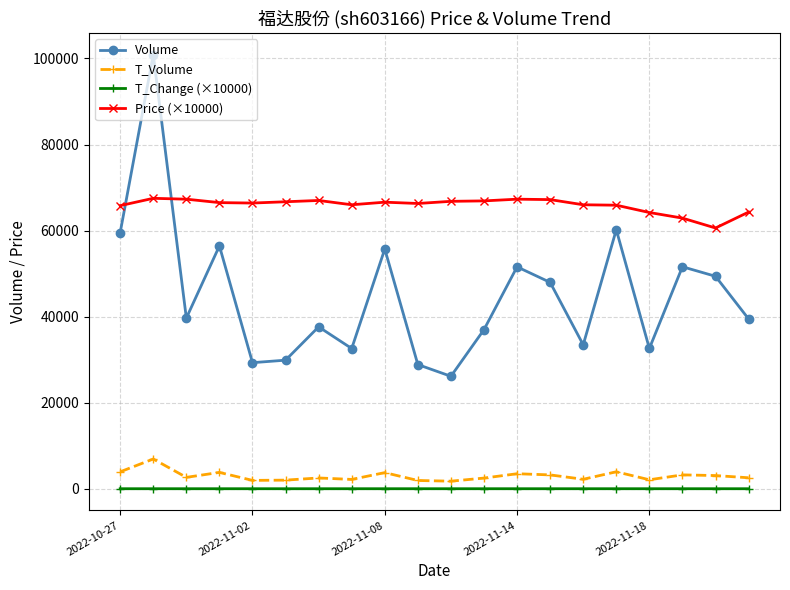

Rank the series by their maximum value, from lowest to highest.

T_Change (×10000), T_Volume, Price (×10000), Volume